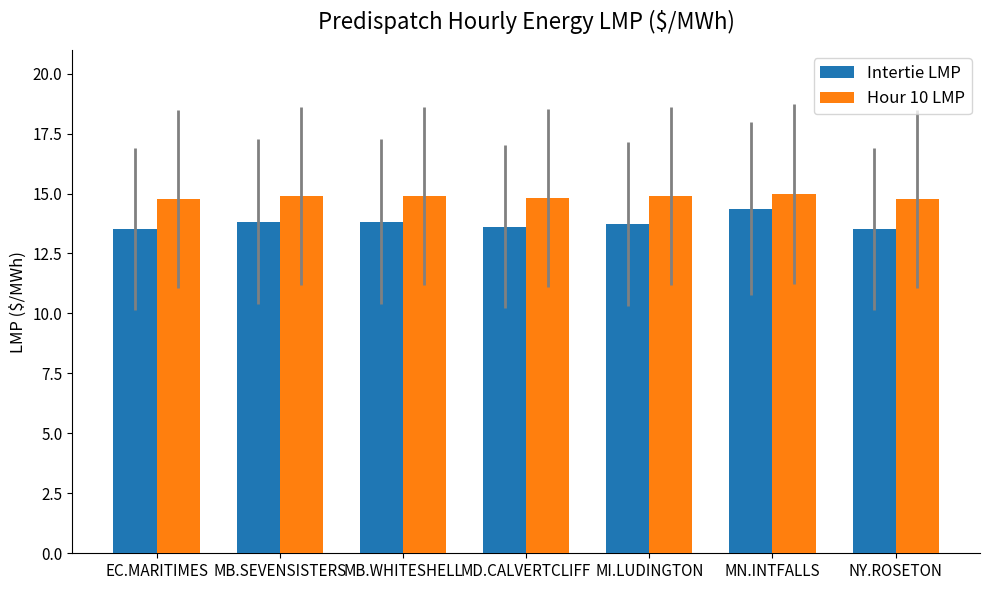

What is the highest value of the Intertie LMP series?

14.4